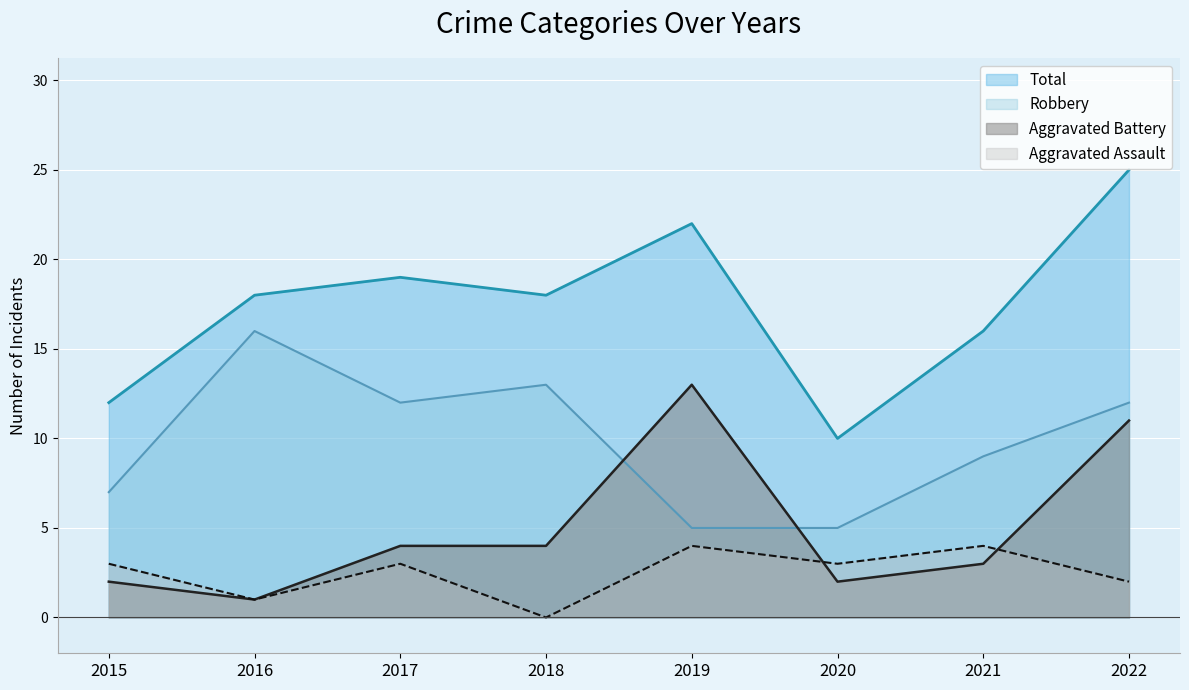

What is the sum of all Robbery values?

79